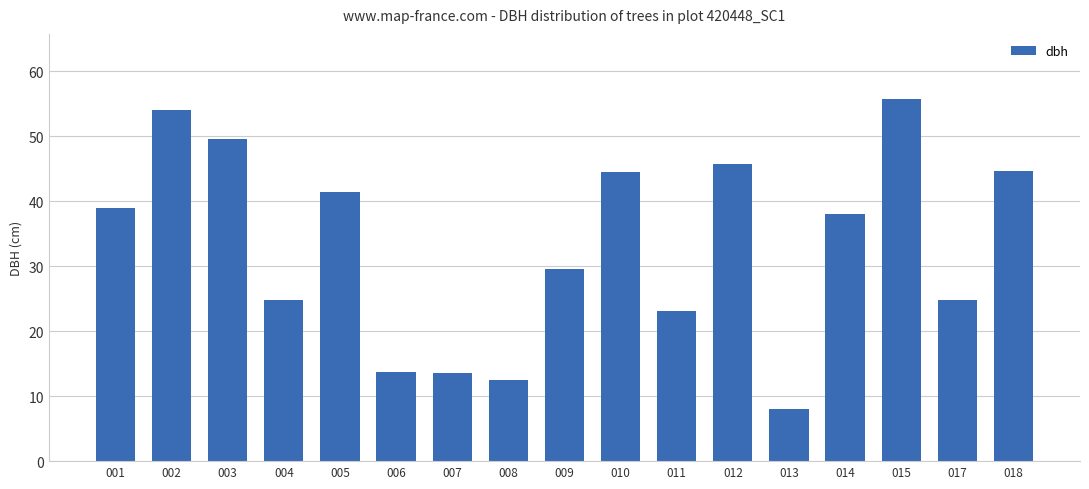

Does the chart contain stacked bars?

No